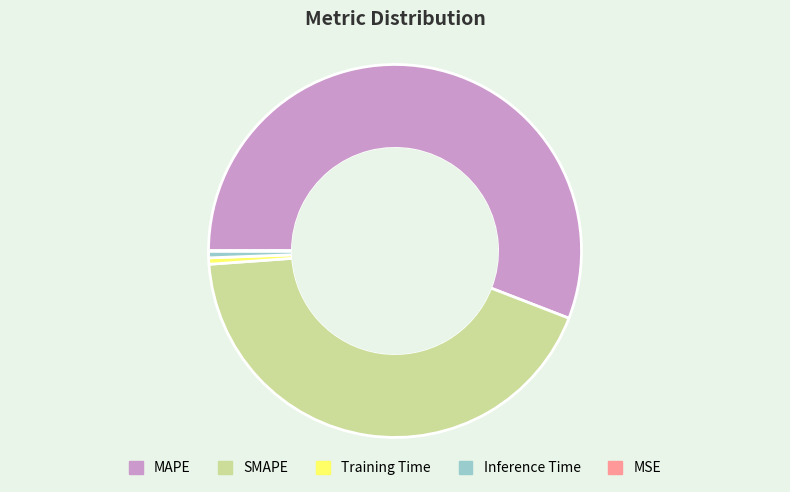

Between Training Time and SMAPE, which is larger?

SMAPE